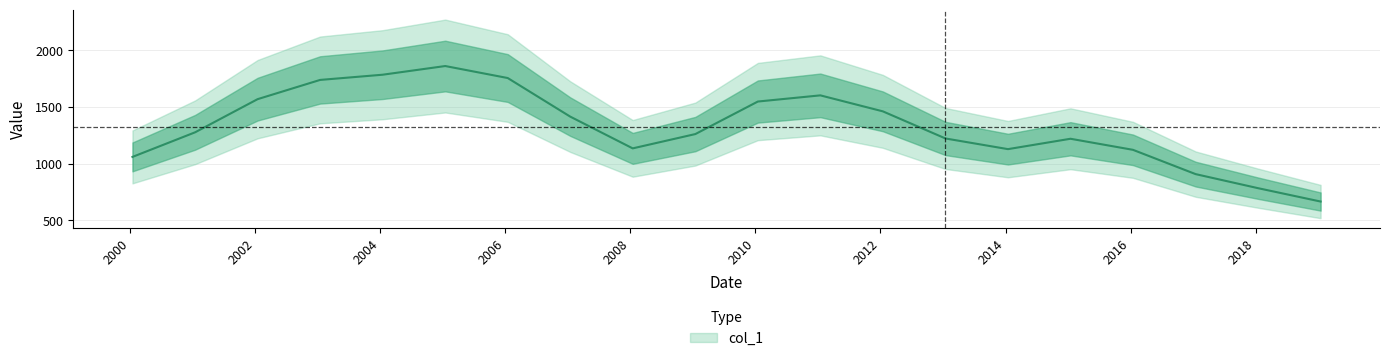

What is the maximum value shown in the chart?

2230.0